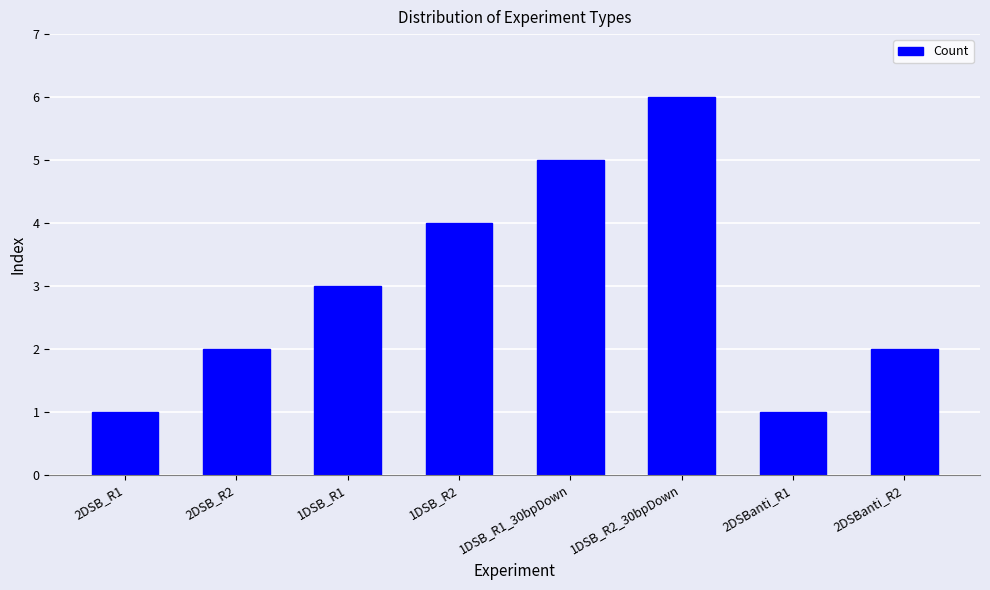

What is the ratio of the value at 1DSB_R1_30bpDown to the value at 2DSB_R1?

5.0